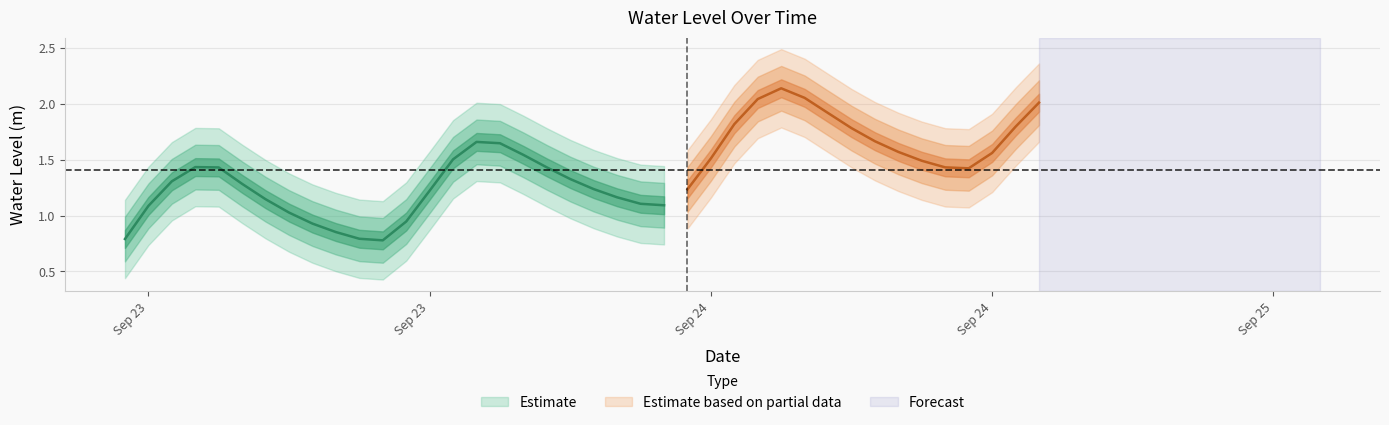

What is the greatest value displayed?

2.1